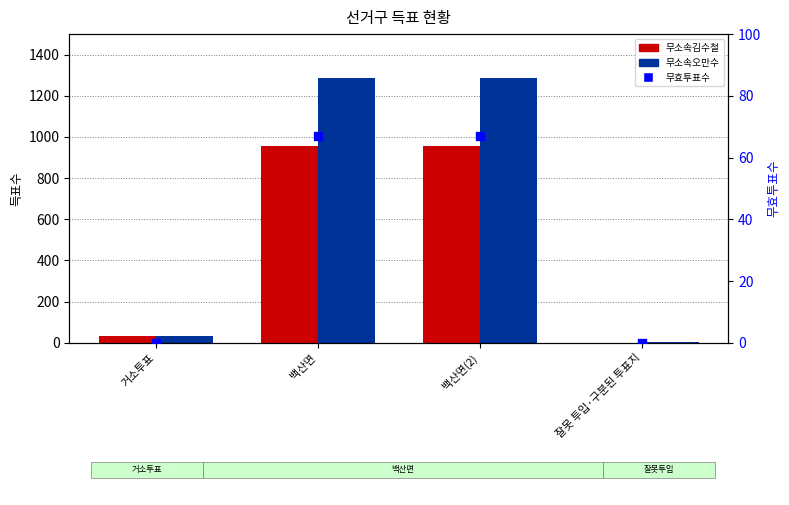

Is the value of 무소속오만수 at 백산면(2) greater than the value of 무효투표수 at 잘못 투입·구분된 투표지?

Yes